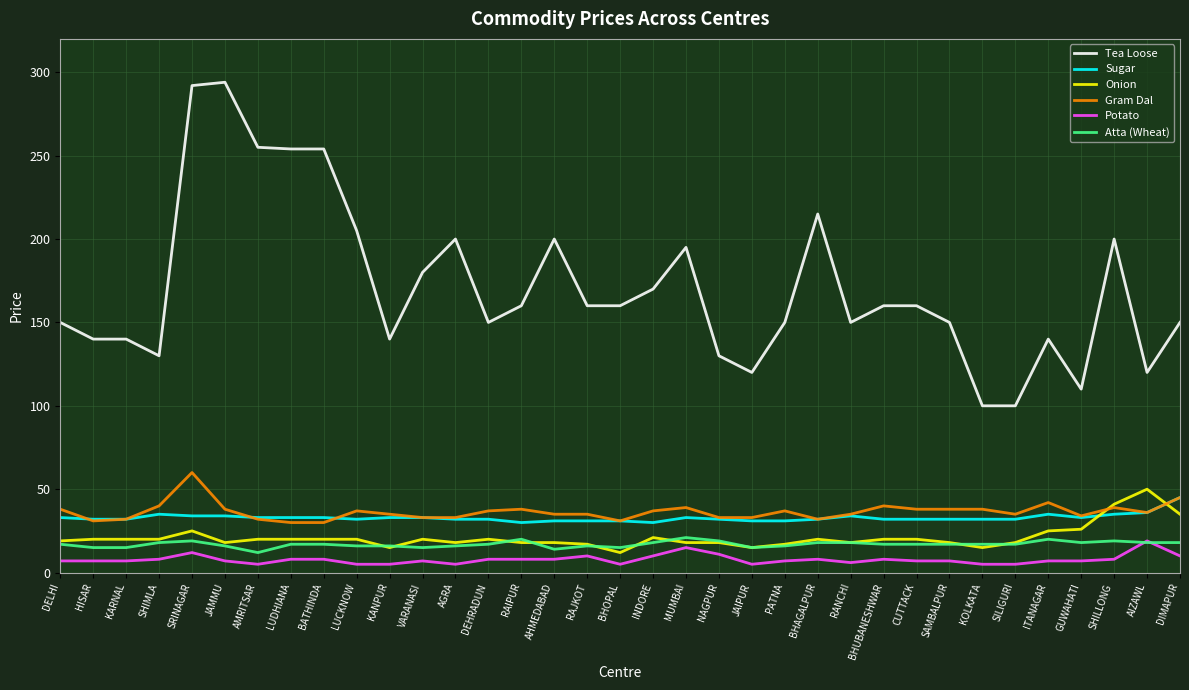

True or false: Sugar and Tea Loose intersect in this chart.

False